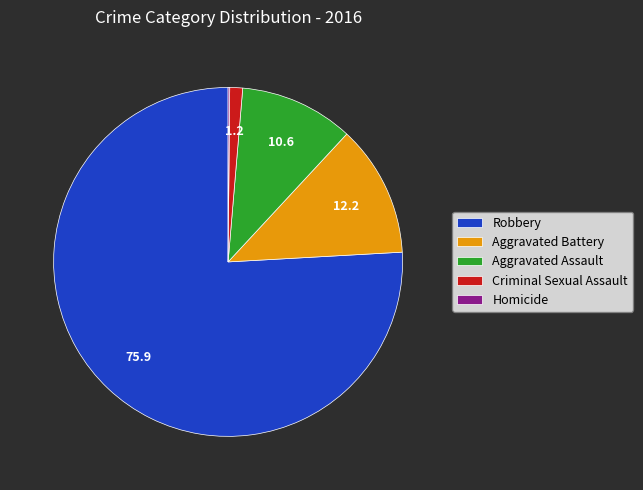

Is the sum of Robbery and Aggravated Assault greater than half?

Yes